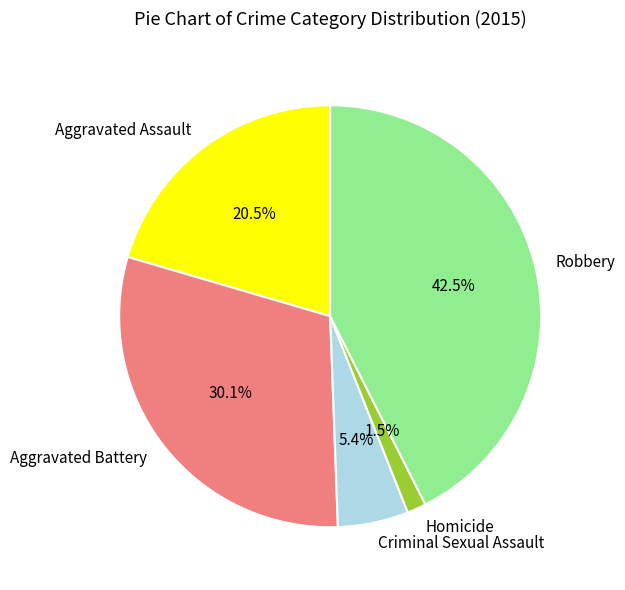

To the nearest percent, what is the combined percentage of Criminal Sexual Assault and Homicide?

7%